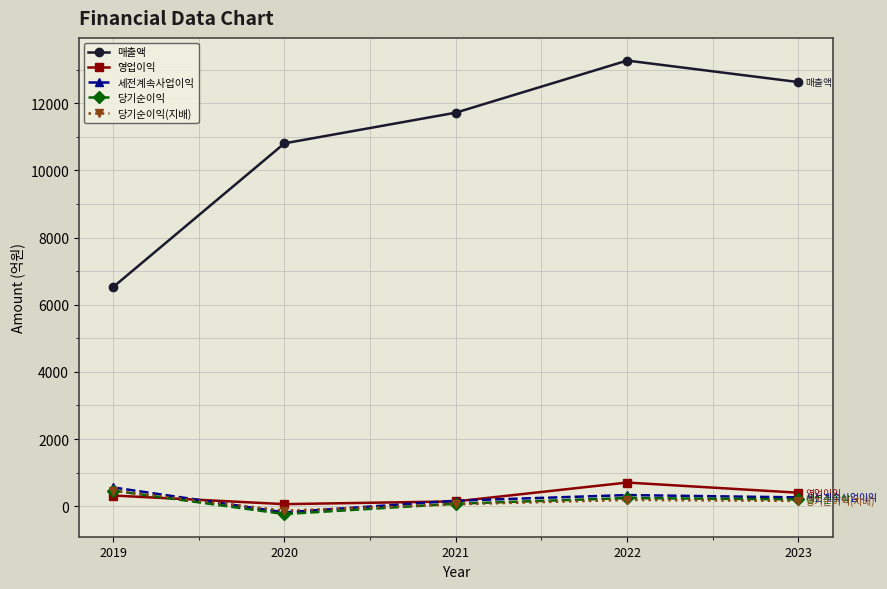

How many data points does each series have?

5